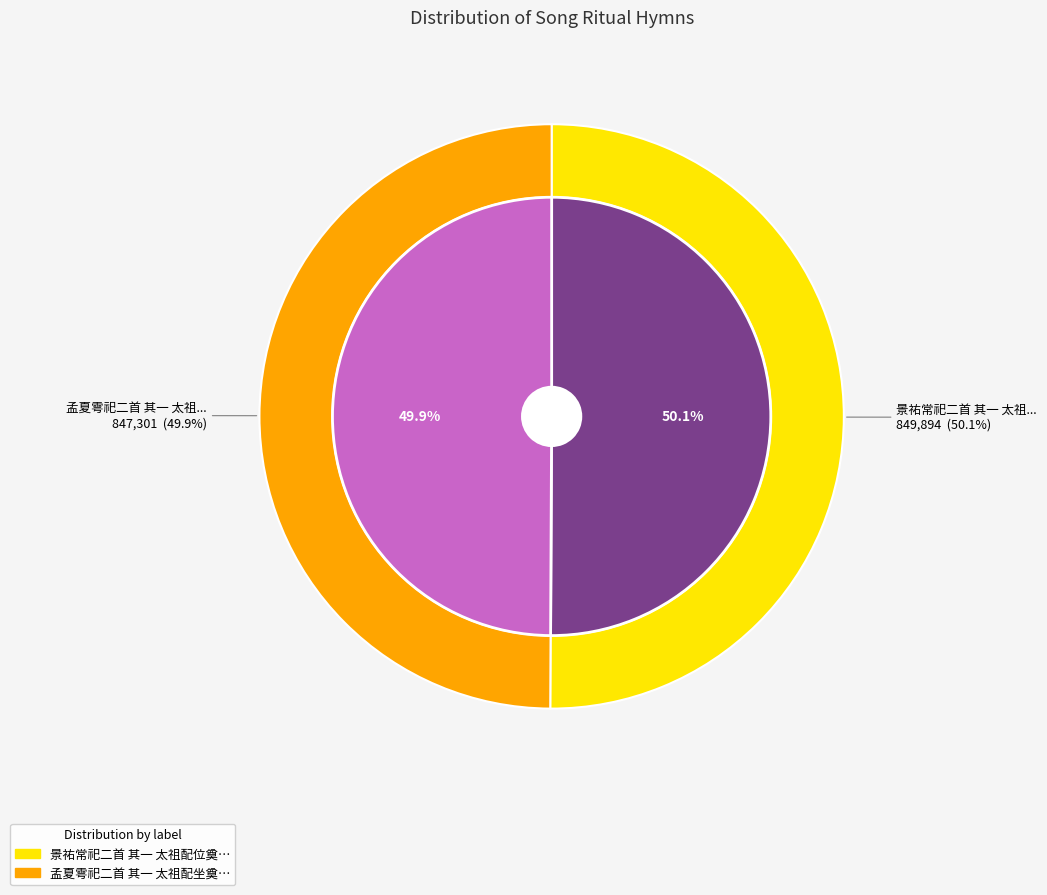

Which category has the smallest portion of the pie?

孟夏雩祀二首 其一 太祖配坐奠币用《献安》。